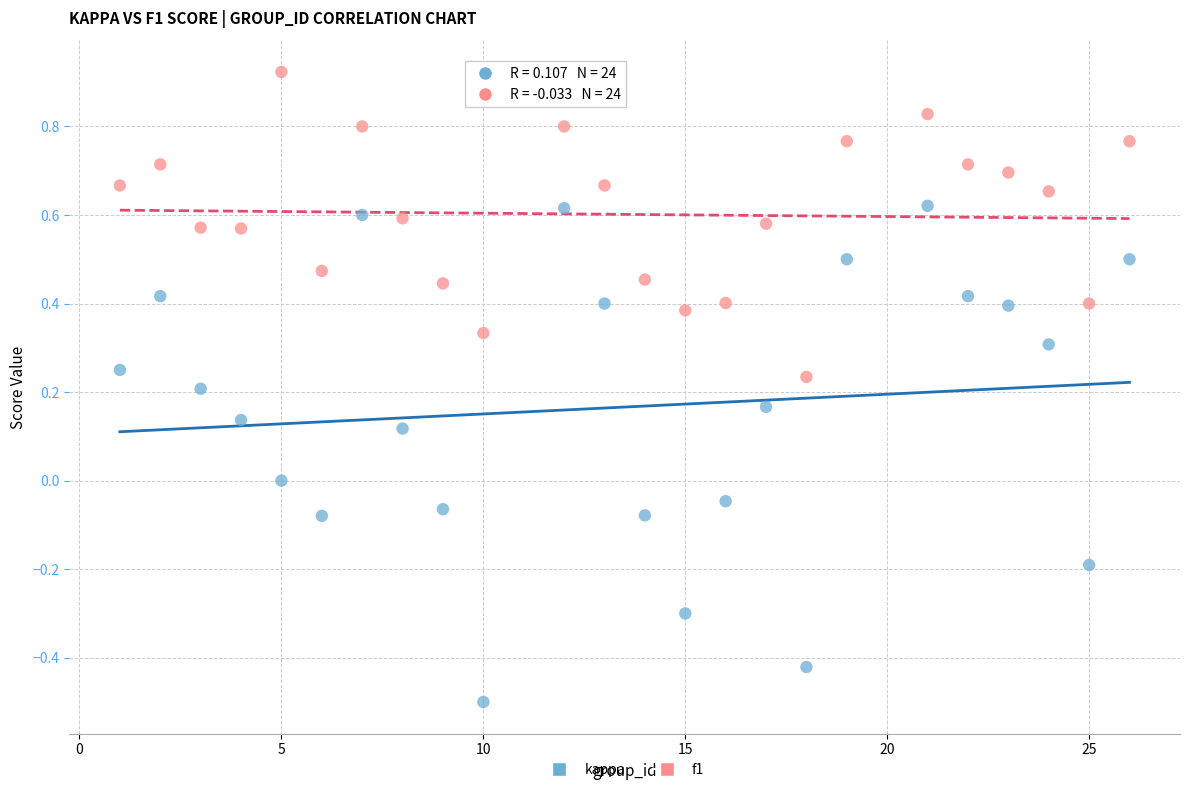

Across all data points, what is the range of X values (max minus min)?

25.0